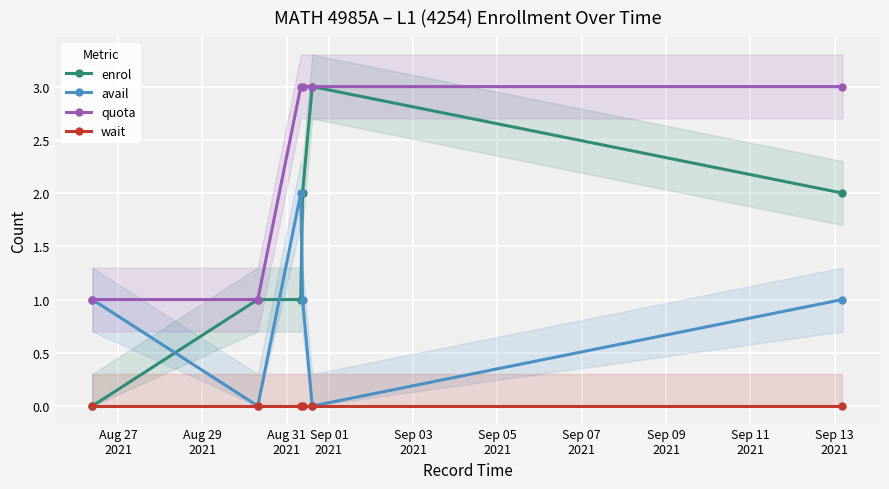

What are all the series names shown in the legend?

enrol, avail, quota, wait